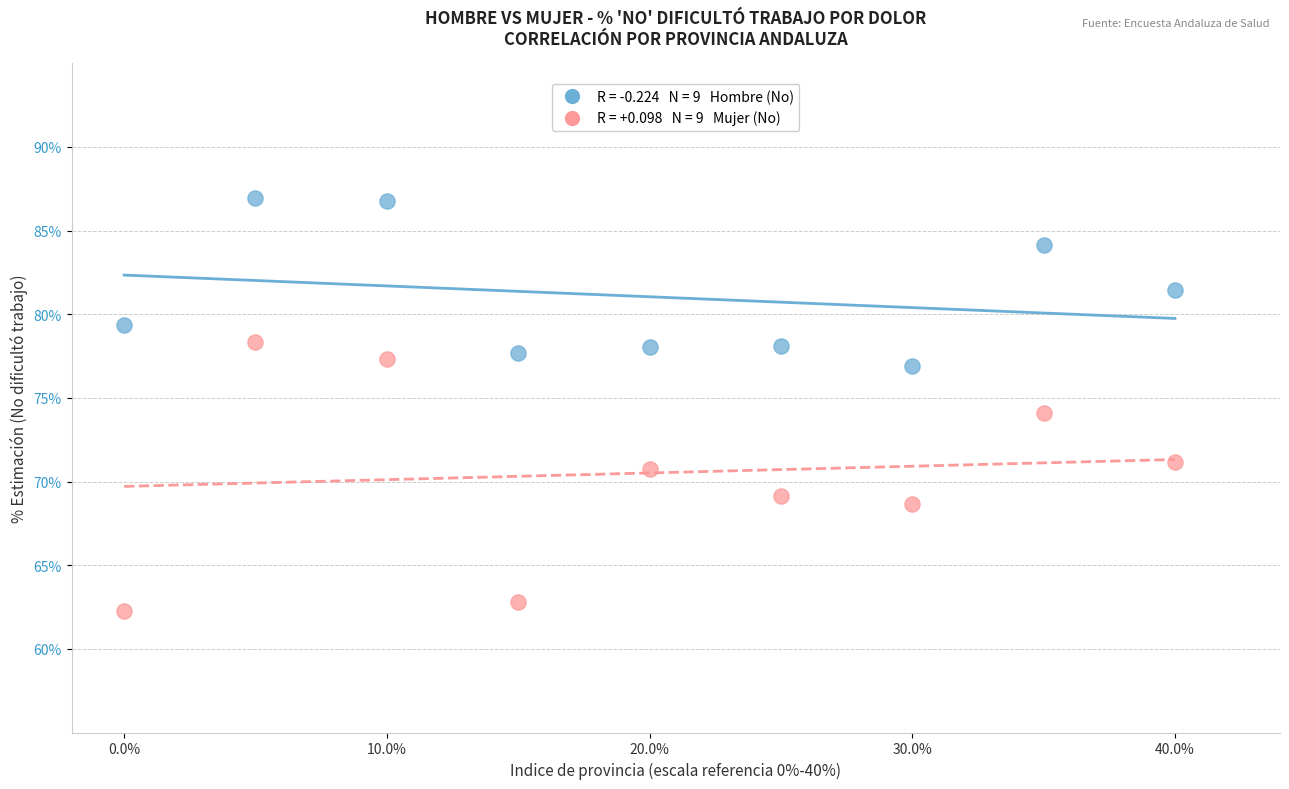

Across all data points, what is the range of X values (max minus min)?

40.0